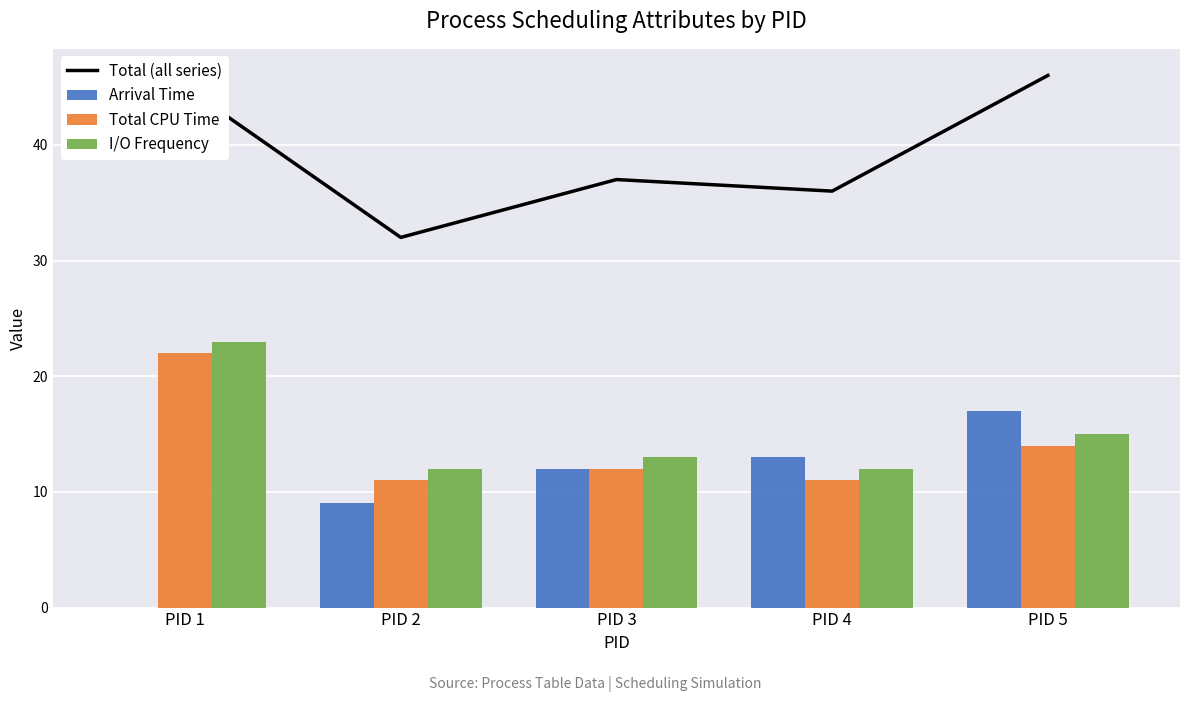

Reading right to left, list all the values displayed in this chart.

Total (all series): 46	36	37	32	45
Arrival Time: 17	13	12	9	0
Total CPU Time: 14	11	12	11	22
I/O Frequency: 15	12	13	12	23